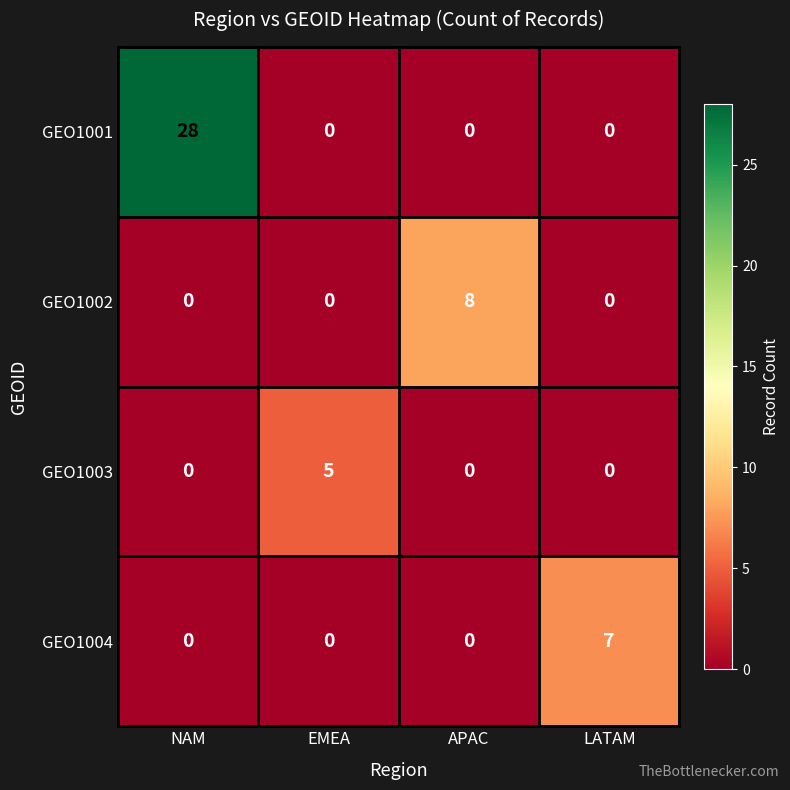

Reading left to right, what are all the values shown in this chart?

GEO1001: 28	0	0	0
GEO1002: 0	0	8	0
GEO1003: 0	5	0	0
GEO1004: 0	0	0	7